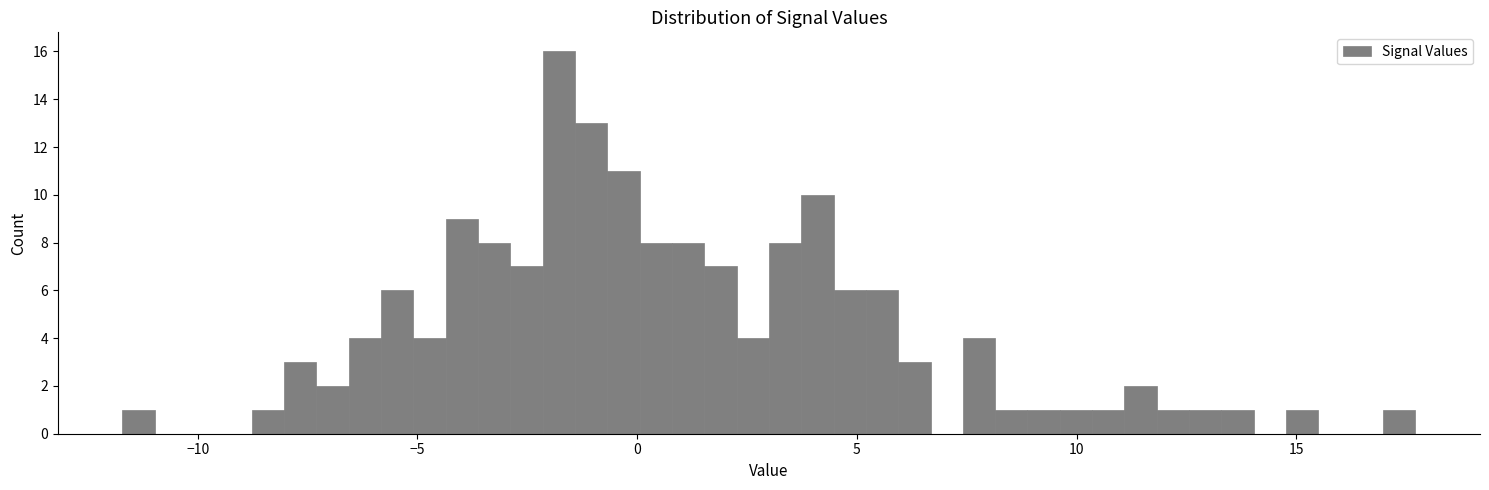

Around what value on the x-axis is the tallest bar? Give the approximate position of its centre, as read against the axis.

-2.0